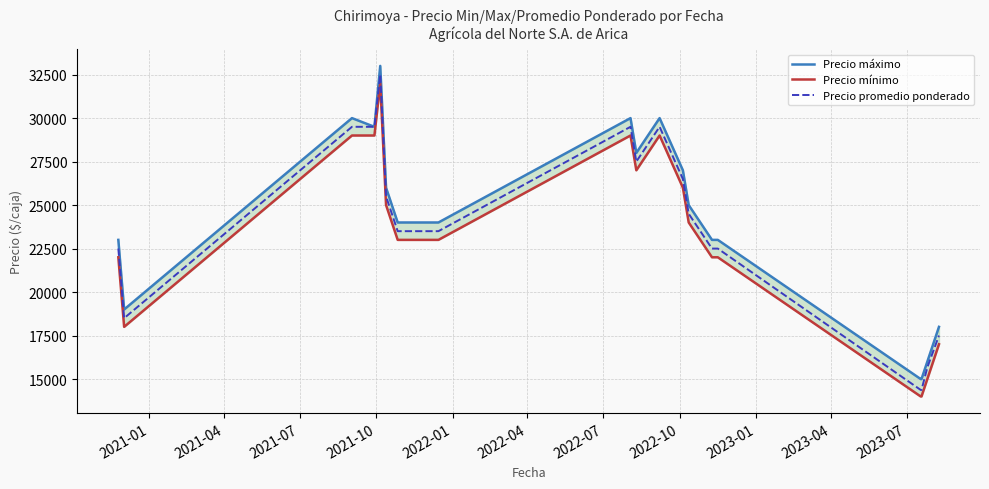

Reading left to right, extract all data points from this chart.

Precio máximo: 23000	19000	30000	29500	33000	26000	25000	24000	24000	24000	30000	28000	30000	27000	25000	24000	23000	23000	15000	15000	16000	18000
Precio mínimo: 22000	18000	29000	29000	32000	25000	24000	23000	23000	23000	29000	27000	29000	26000	24000	23000	22000	22000	14000	14000	15000	17000
Precio promedio ponderado: 22500	18500	29500	29500	32500	25500	24500	23500	23500	23500	29500	27500	29500	26500	24500	23500	22500	22500	14375	14375	15667	17500